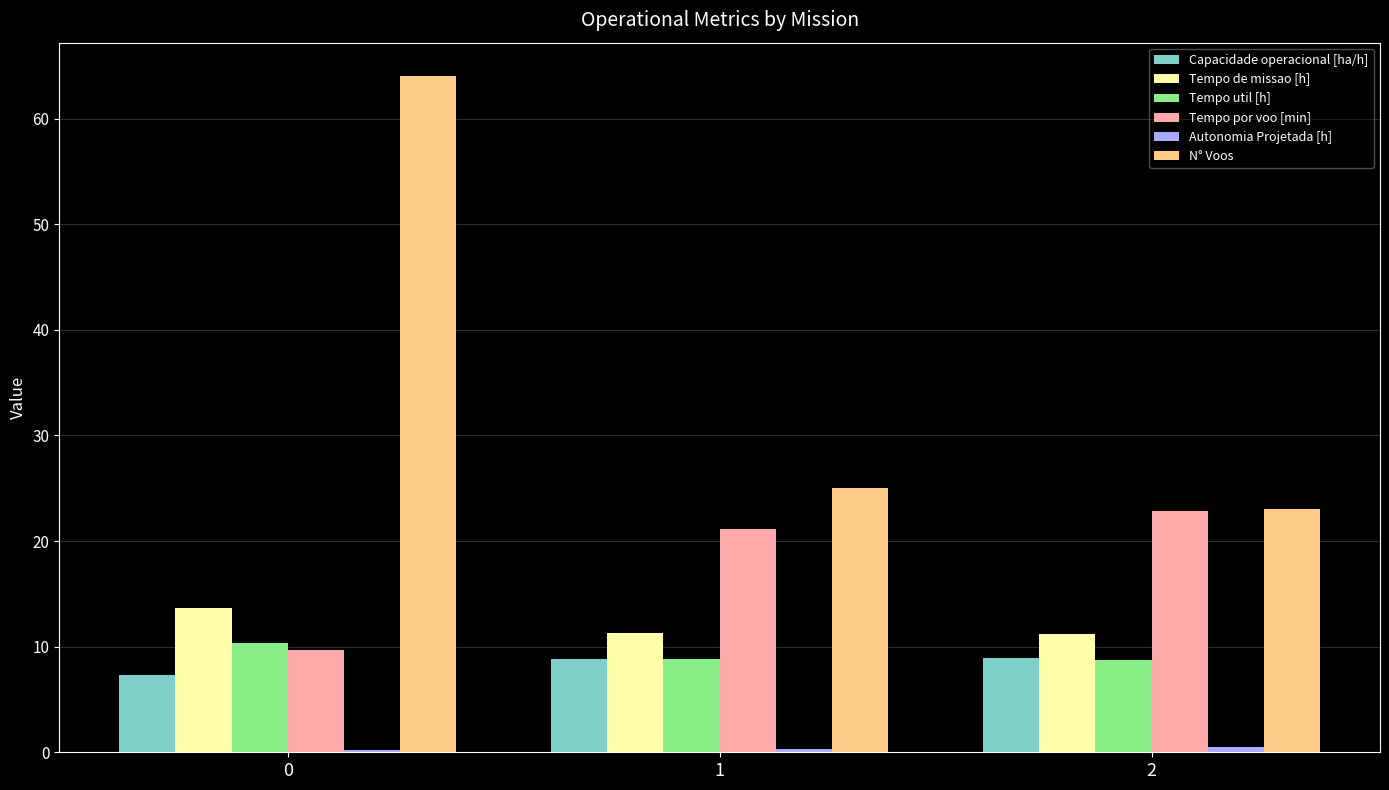

Are the bars horizontal?

No